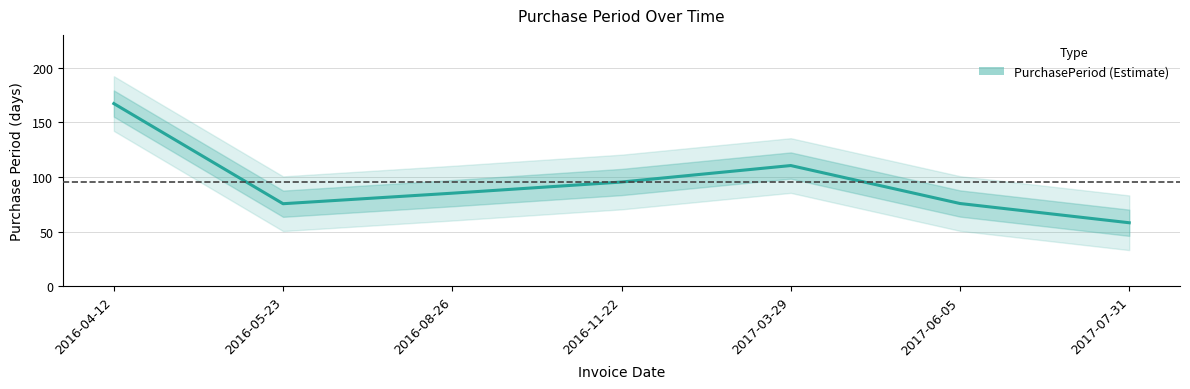

Rank the categories by value from lowest to highest.

2017-07-31, 2016-05-23, 2017-06-05, 2016-08-26, 2016-11-22, 2017-03-29, 2016-04-12